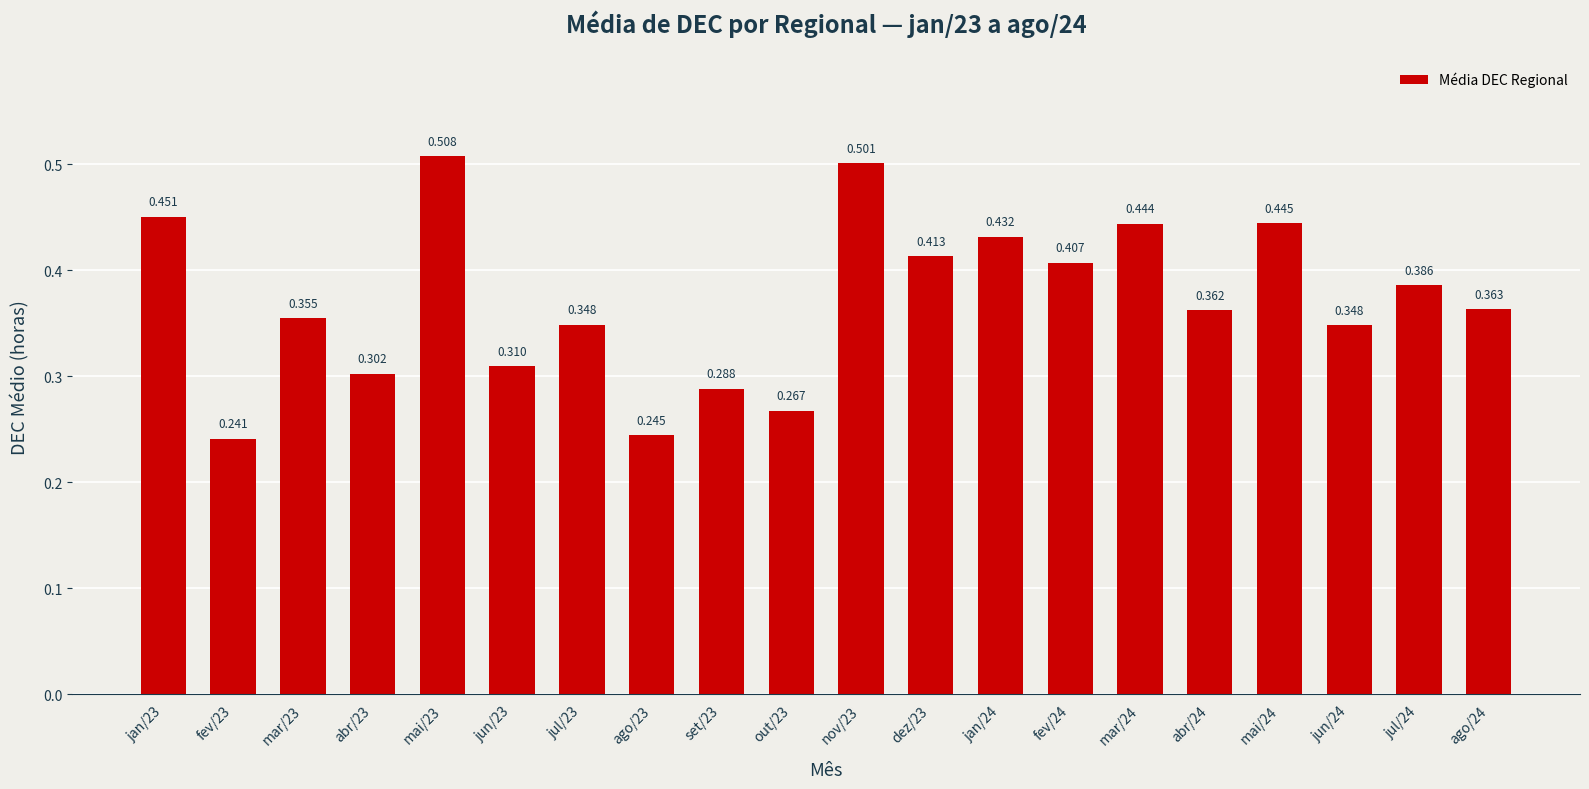

How many bars are there in total?

20